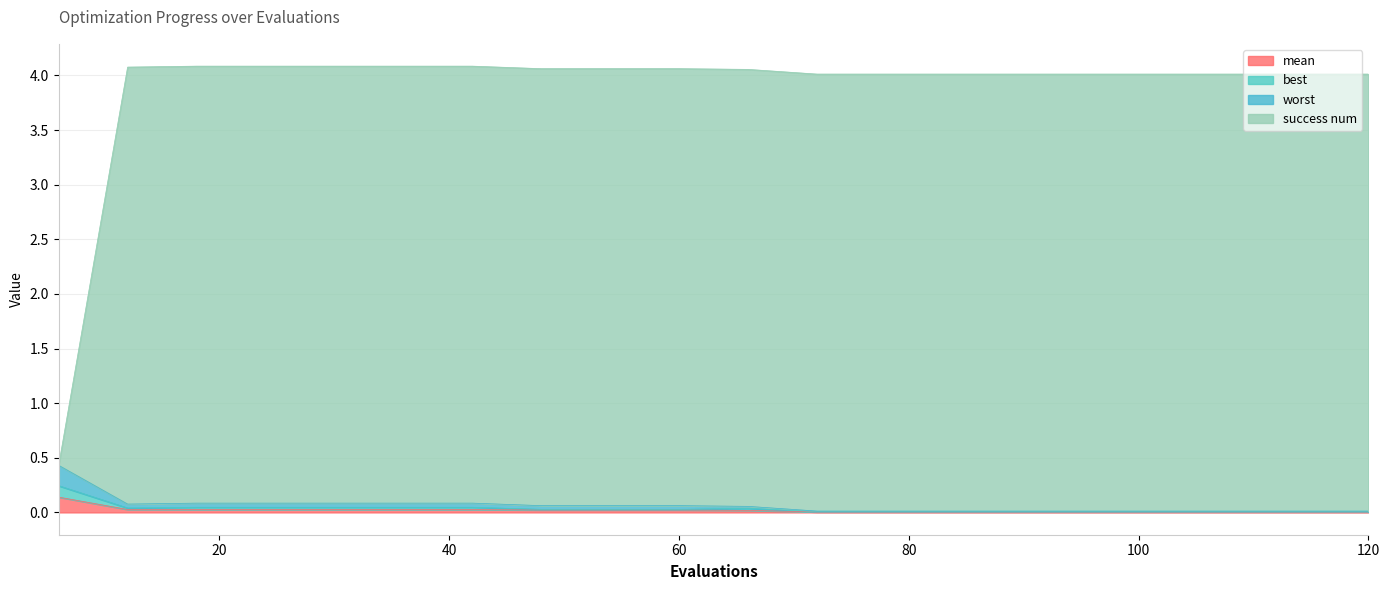

Reading left to right, list all the values displayed in this chart.

mean: 6=0.1	12=0.0	18=0.0	24=0.0	30=0.0	36=0.0	42=0.0	48=0.0	54=0.0	60=0.0	66=0.0	72=0.0	78=0.0	84=0.0	90=0.0	96=0.0	102=0.0	108=0.0	114=0.0	120=0.0
best: 6=0.2	12=0.0	18=0.0	24=0.0	30=0.0	36=0.0	42=0.0	48=0.0	54=0.0	60=0.0	66=0.0	72=0.0	78=0.0	84=0.0	90=0.0	96=0.0	102=0.0	108=0.0	114=0.0	120=0.0
worst: 6=0.4	12=0.1	18=0.1	24=0.1	30=0.1	36=0.1	42=0.1	48=0.1	54=0.1	60=0.1	66=0.1	72=0.0	78=0.0	84=0.0	90=0.0	96=0.0	102=0.0	108=0.0	114=0.0	120=0.0
success num: 6=0.4	12=4.1	18=4.1	24=4.1	30=4.1	36=4.1	42=4.1	48=4.1	54=4.1	60=4.1	66=4.1	72=4.0	78=4.0	84=4.0	90=4.0	96=4.0	102=4.0	108=4.0	114=4.0	120=4.0